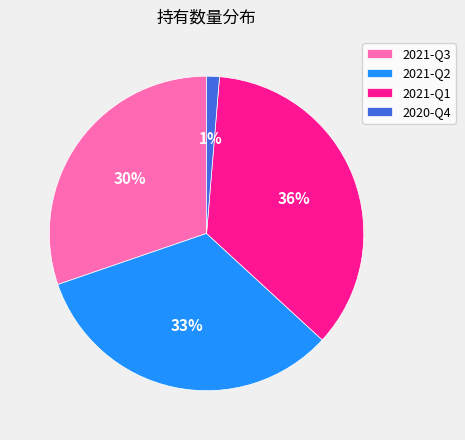

How many slices are in this pie chart?

4